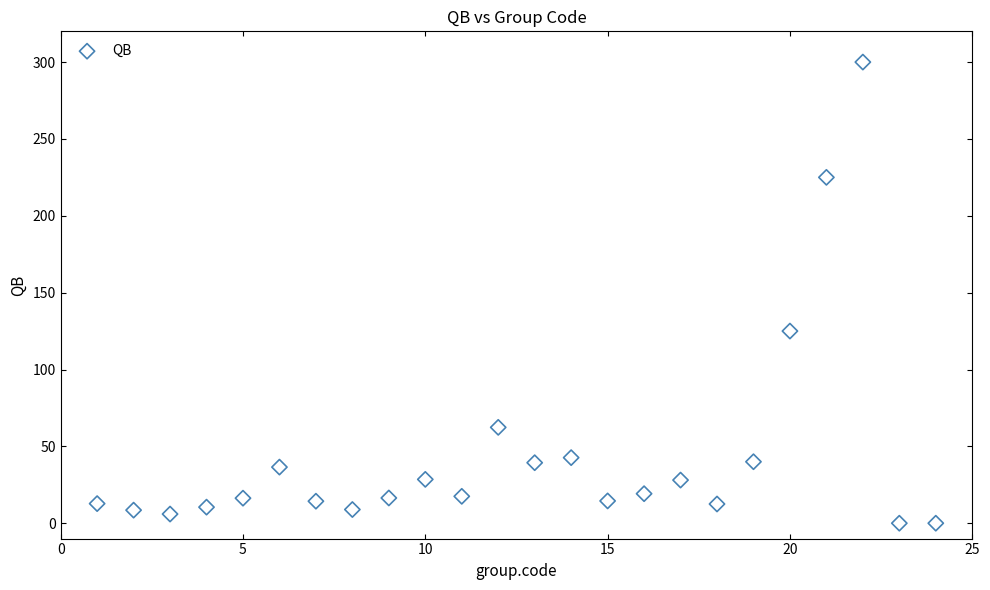

What Y value in the scatter plot is closest to 150?

125.0